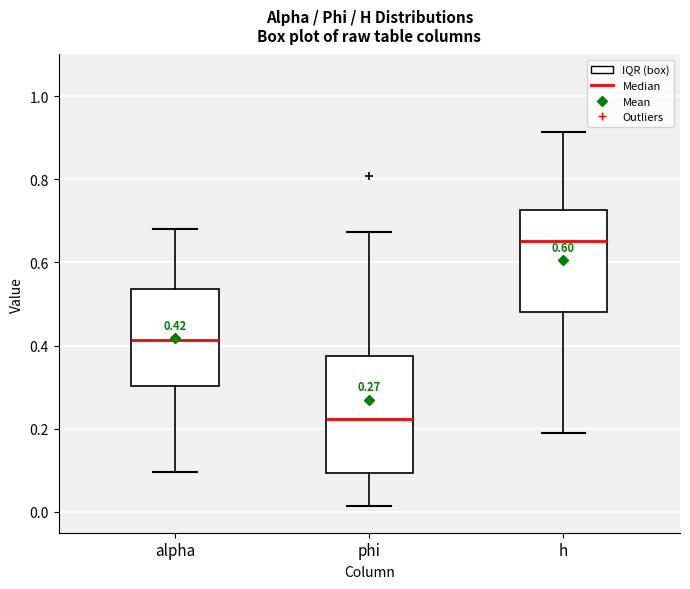

Which box has the highest median line?

h